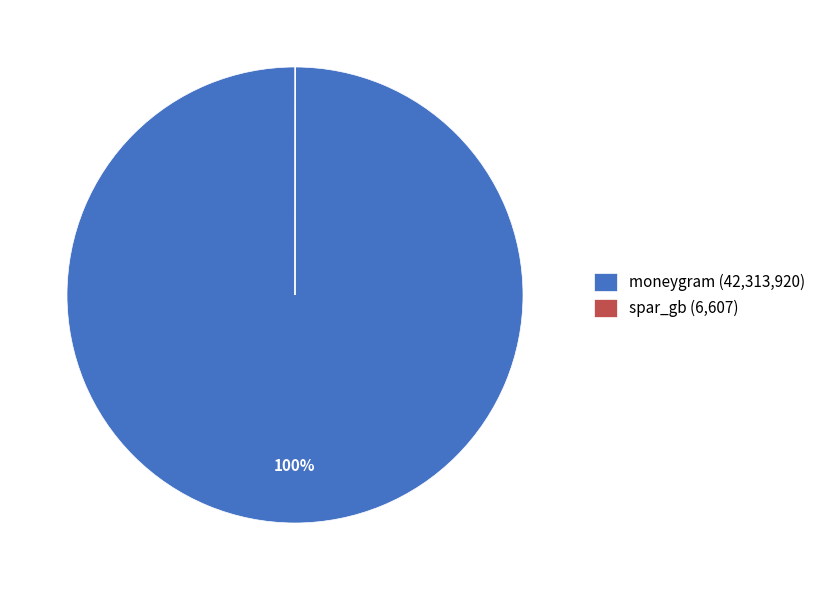

To the nearest percent, what is the difference between the largest and smallest slice percentages?

100%